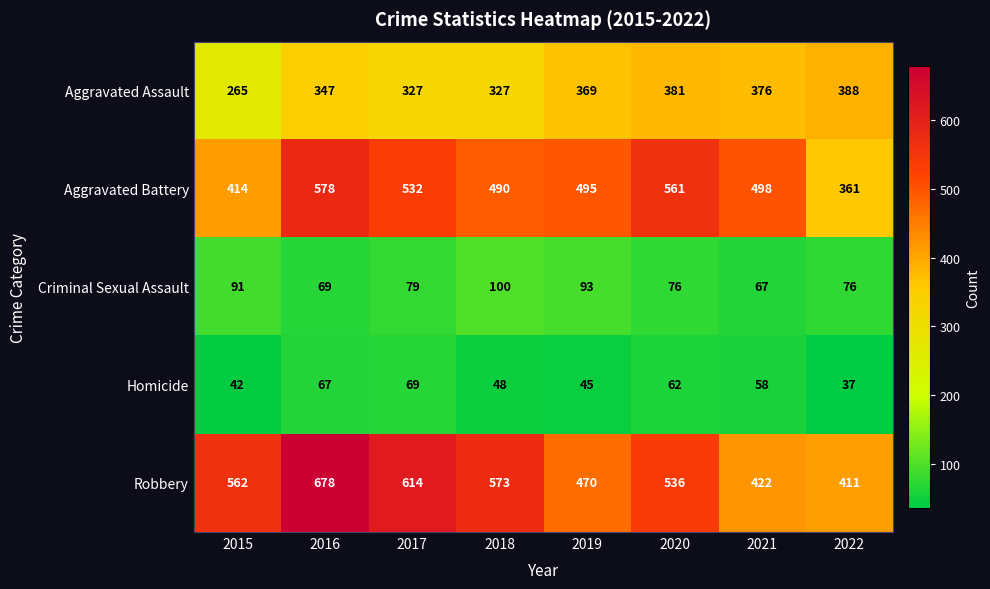

At how many categories does at least one series exceed 372?

8